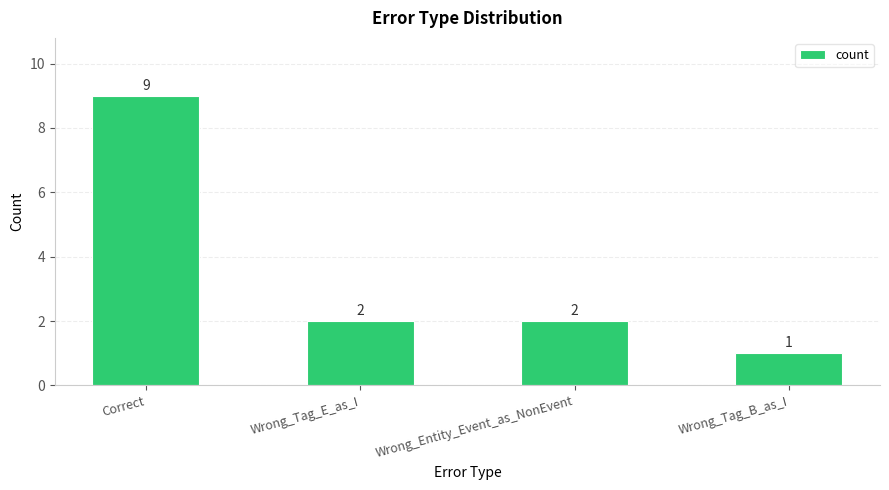

What is the difference between the second highest and minimum values?

1